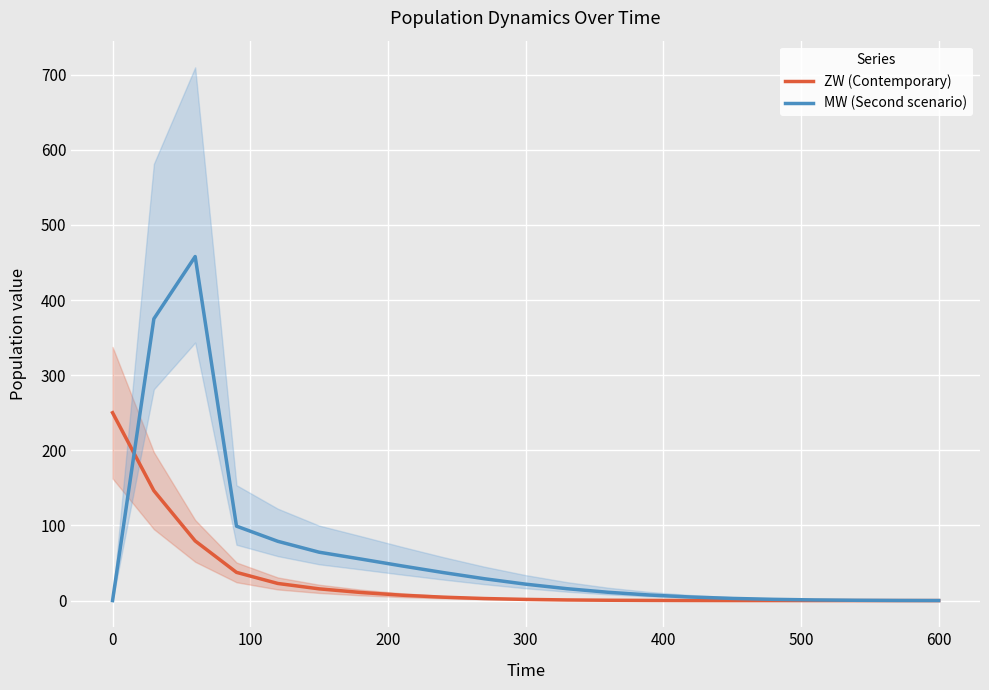

List the series in order of their overall mean, highest first.

MW (Second scenario), ZW (Contemporary)